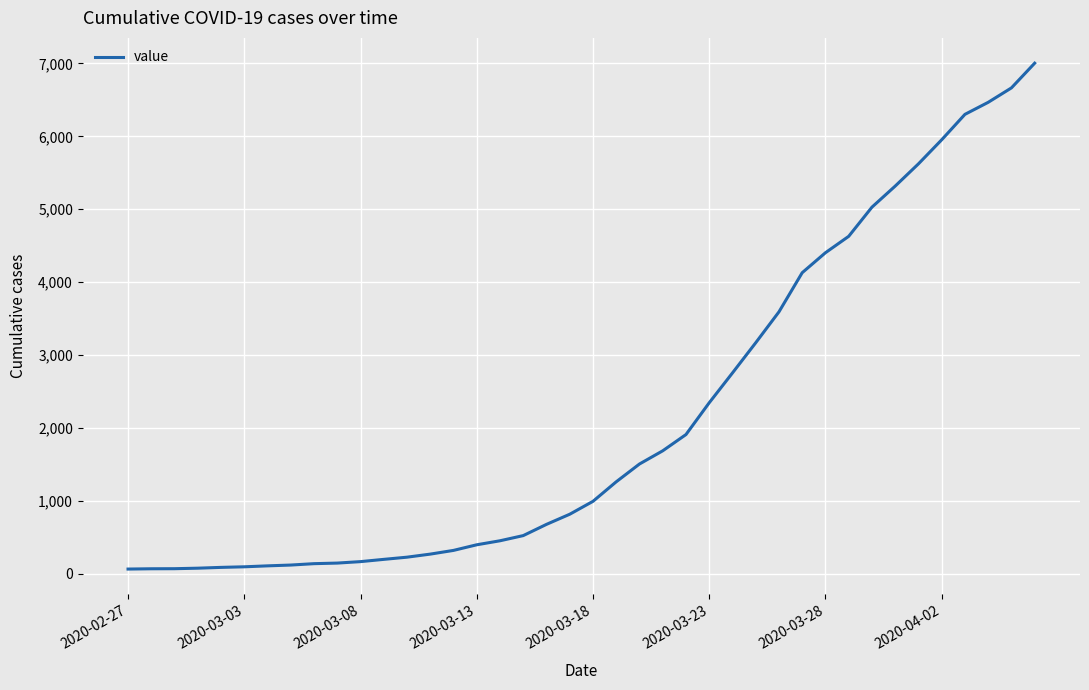

What is the maximum value shown in the chart?

7003